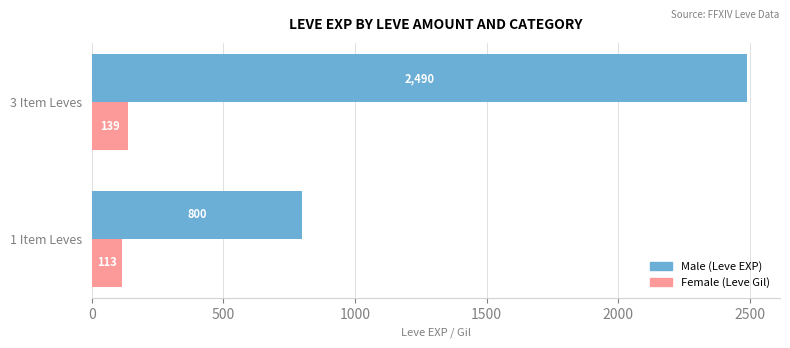

What is the total value across all series at 3 Item Leves?

2629